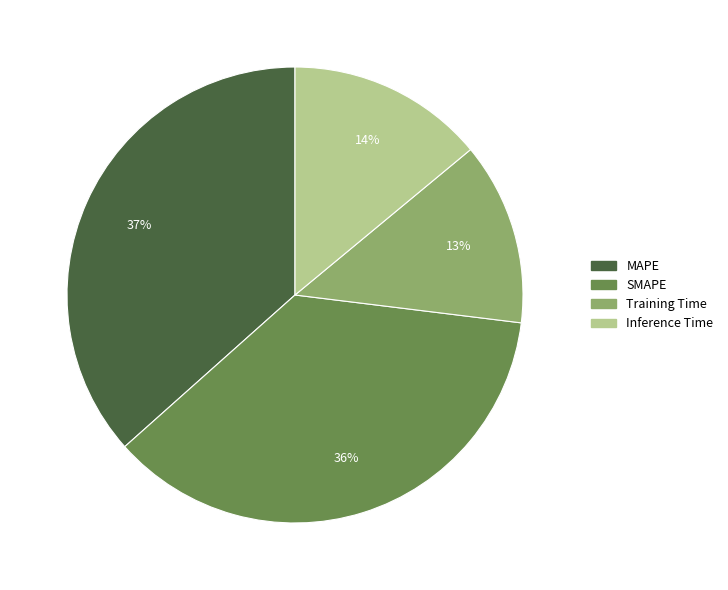

The SMAPE slice represents 44% of the pie. True or false?

False